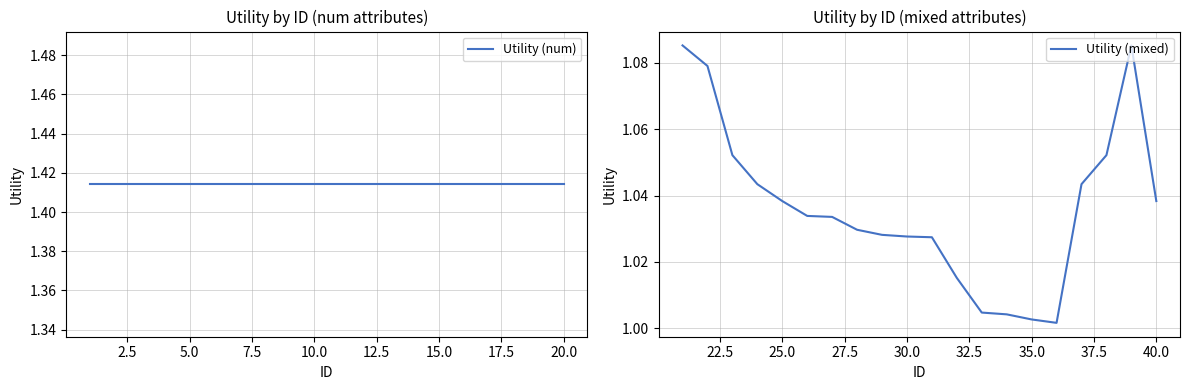

True or false: Utility (num) and Utility (mixed) intersect in this chart.

False